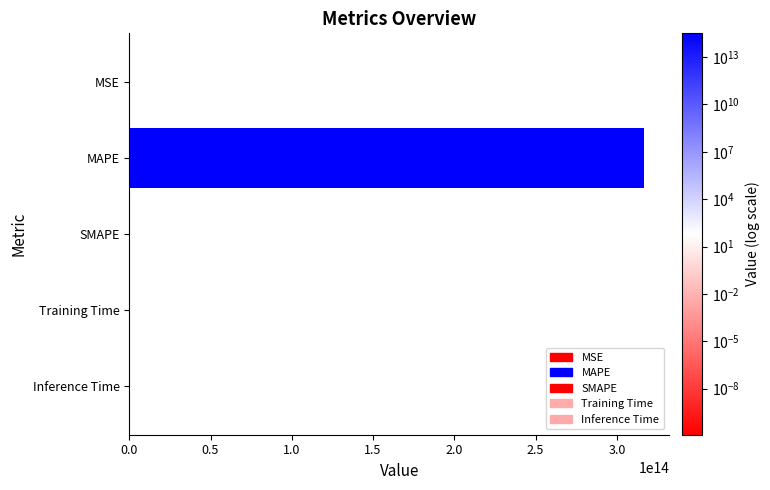

The value at Training Time is 0.0. True or false?

True